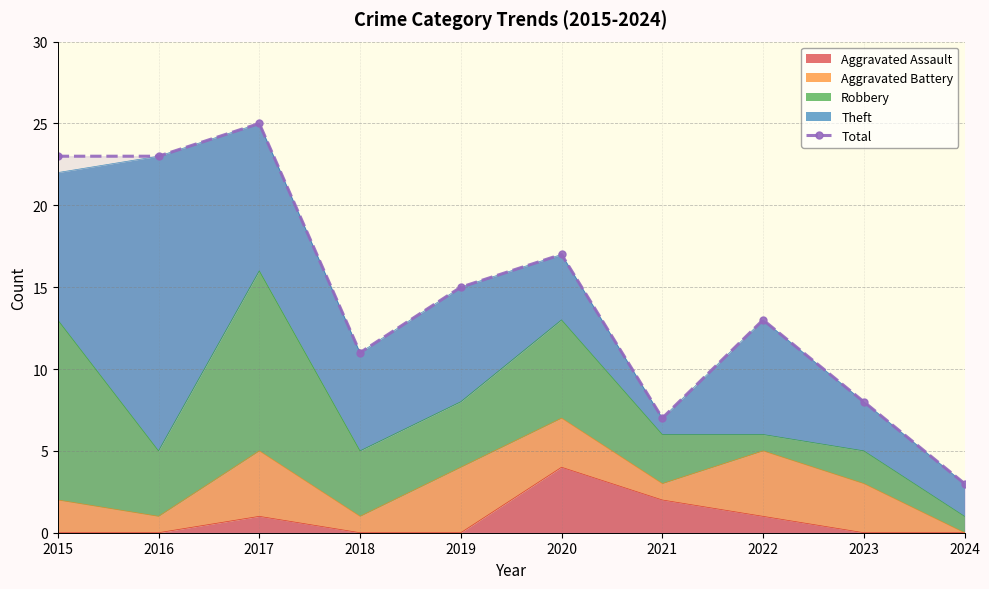

What is the ratio of the value at 2023 to the value at 2018?

0.7